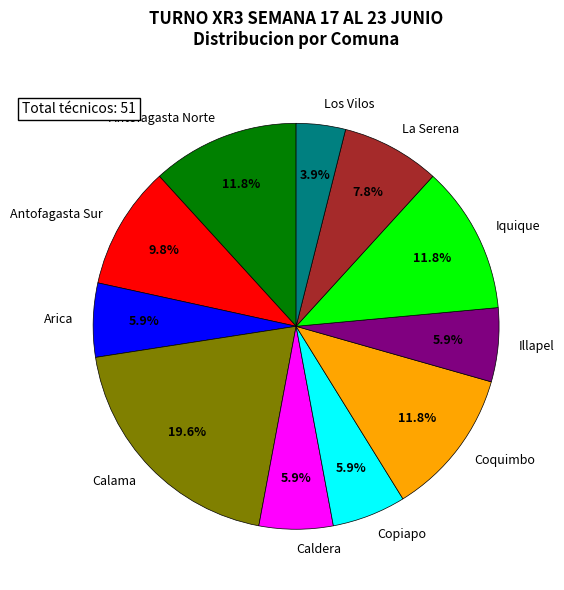

To the nearest percent, what is the difference between the largest and smallest slice percentages?

16%